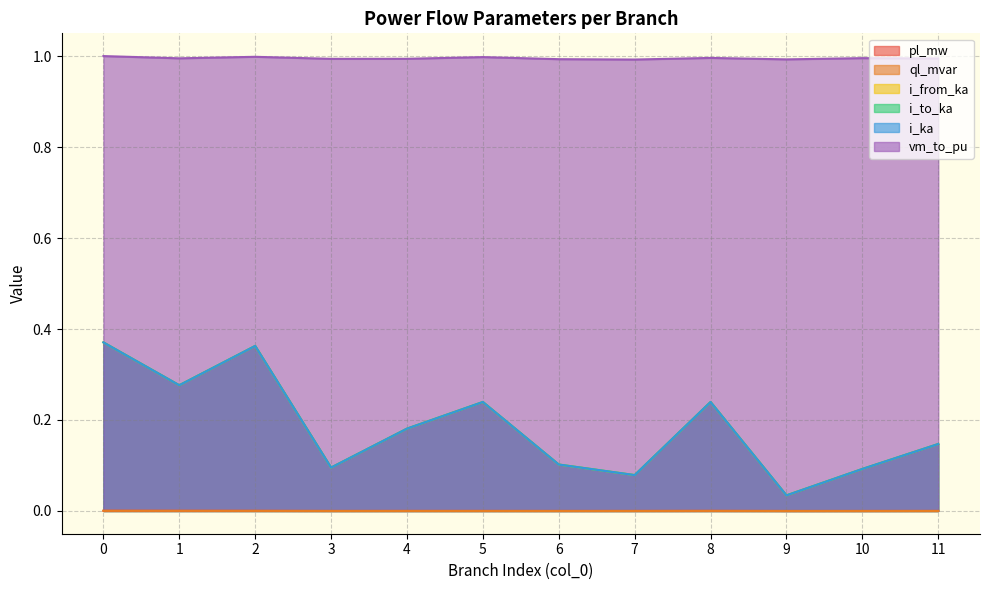

Reading left to right, list all the values displayed in this chart.

pl_mw: 0=0.0	1=0.0	2=0.0	3=0.0	4=0.0	5=0.0	6=0.0	7=0.0	8=0.0	9=0.0	10=0.0	11=0.0
ql_mvar: 0=0.0	1=0.0	2=0.0	3=0.0	4=0.0	5=0.0	6=0.0	7=0.0	8=0.0	9=0.0	10=0.0	11=0.0
i_from_ka: 0=0.4	1=0.3	2=0.4	3=0.1	4=0.2	5=0.2	6=0.1	7=0.1	8=0.2	9=0.0	10=0.1	11=0.1
i_to_ka: 0=0.4	1=0.3	2=0.4	3=0.1	4=0.2	5=0.2	6=0.1	7=0.1	8=0.2	9=0.0	10=0.1	11=0.1
i_ka: 0=0.4	1=0.3	2=0.4	3=0.1	4=0.2	5=0.2	6=0.1	7=0.1	8=0.2	9=0.0	10=0.1	11=0.1
vm_to_pu: 0=1.0	1=1.0	2=1.0	3=1.0	4=1.0	5=1.0	6=1.0	7=1.0	8=1.0	9=1.0	10=1.0	11=1.0